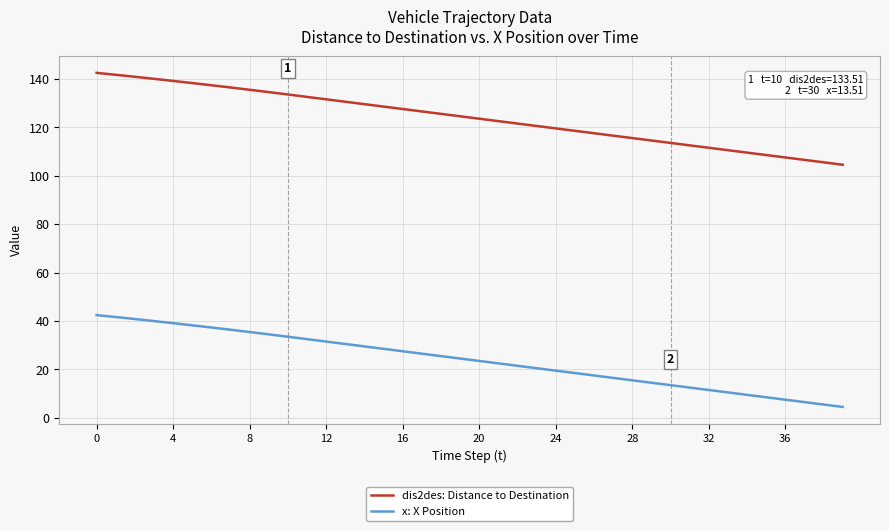

What is the minimum value for x: X Position?

4.5